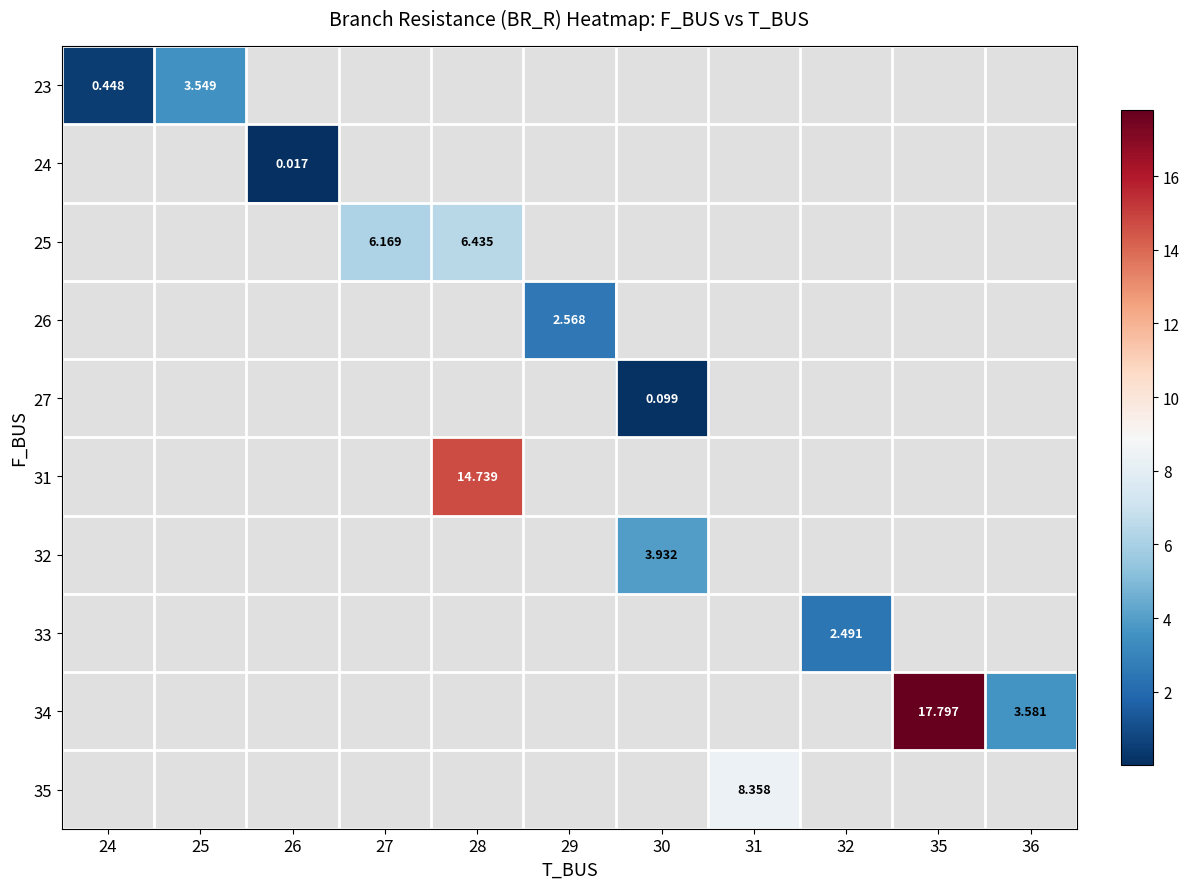

How many values in row_6 are above zero?

1